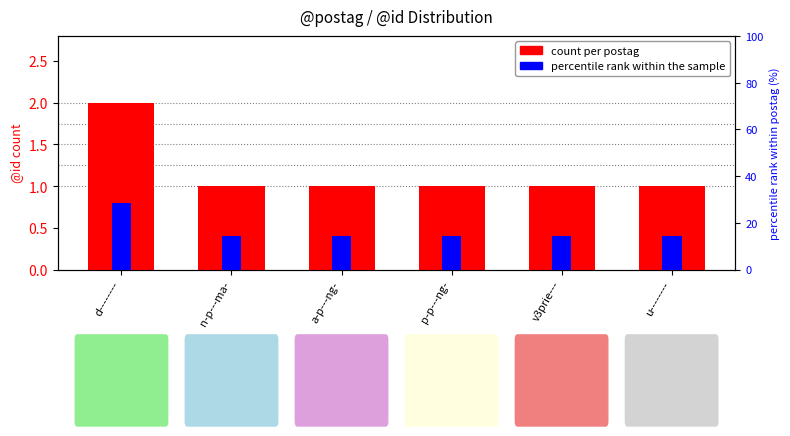

What are all the series names shown in the legend?

count per postag, percentile rank within the sample